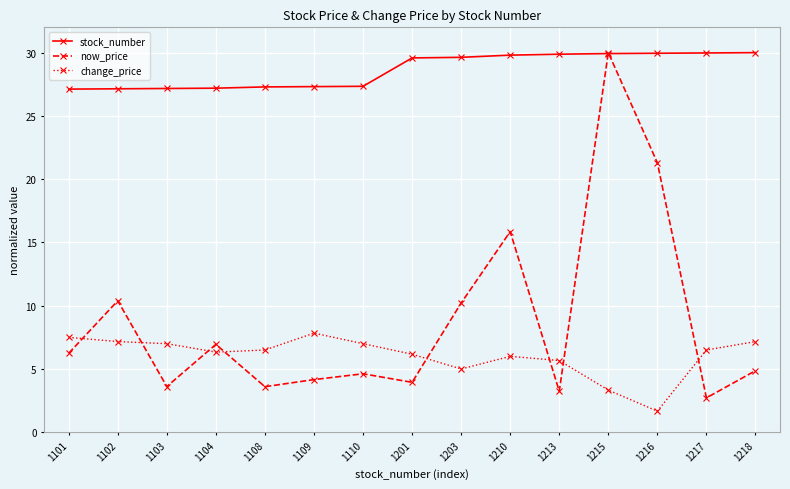

Which series has the largest total across all categories?

stock_number